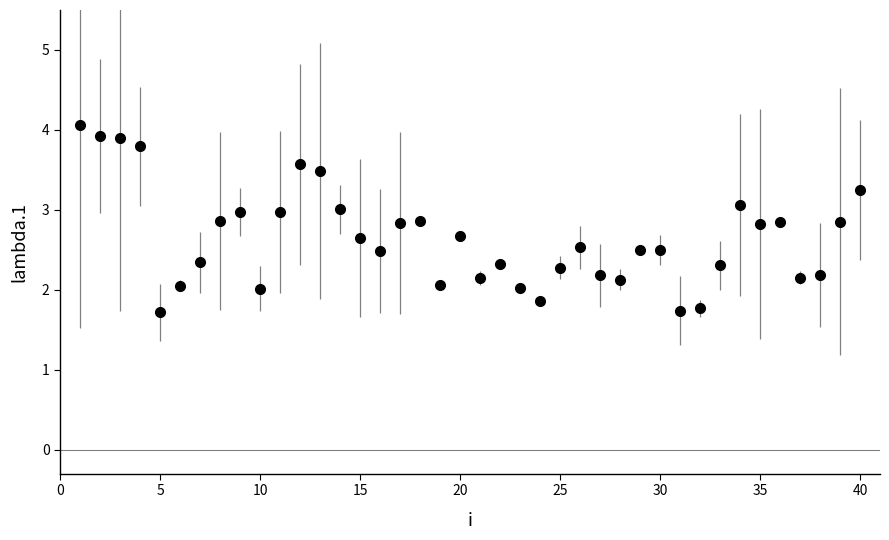

What is the value of the 13th point from the left?

3.5